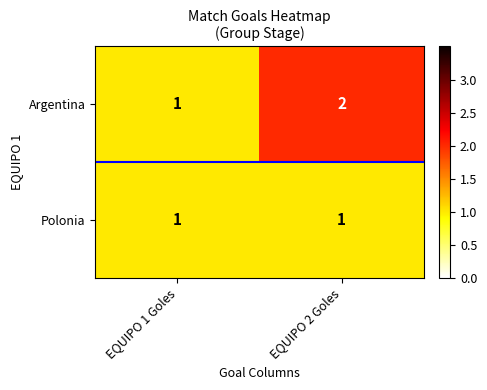

Reading left to right, transcribe all the data shown in this chart.

Argentina: 1	2
Polonia: 1	1